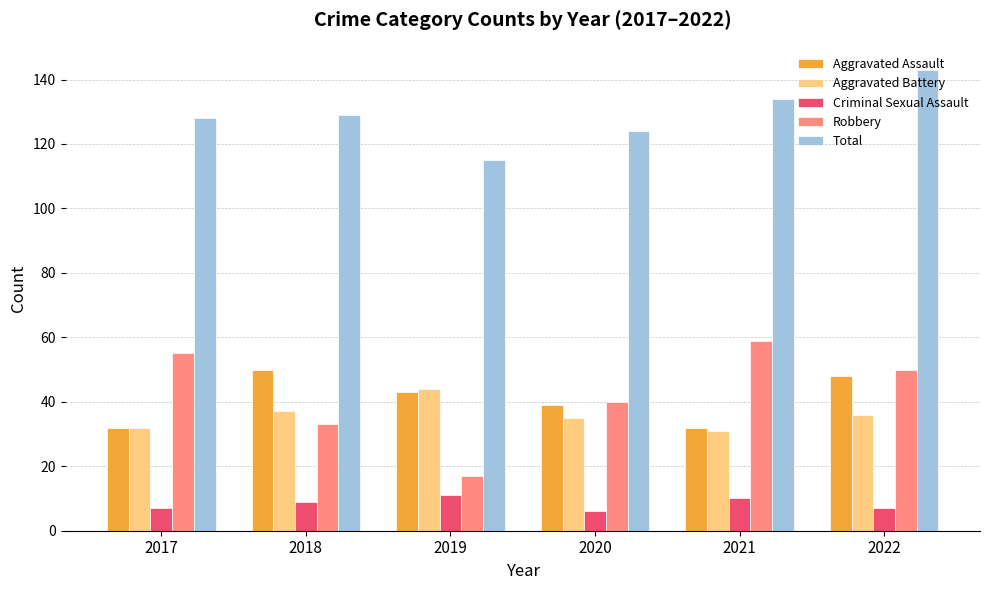

What is the sum of all Aggravated Battery values?

215